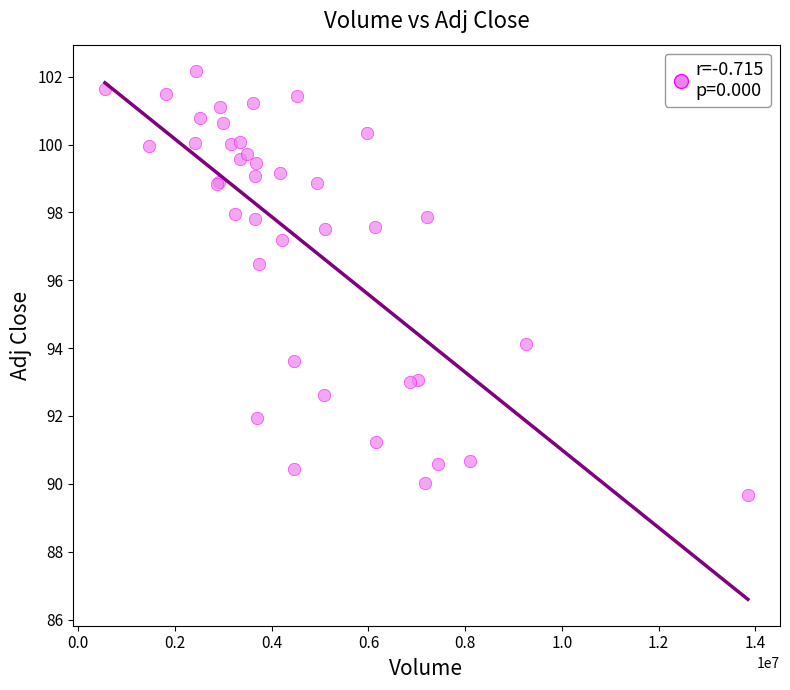

What Y value in the scatter plot is closest to 95?

94.1